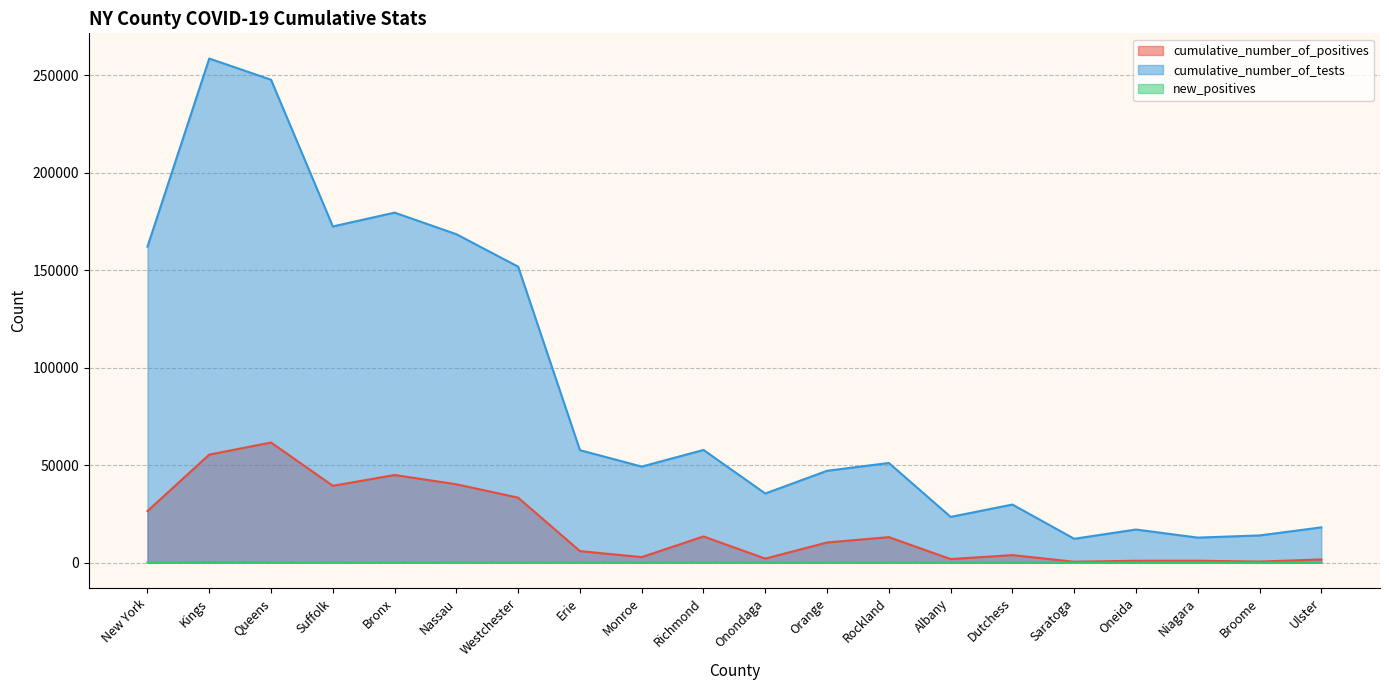

True or false: cumulative_number_of_tests has a value of 258650 at Kings.

True